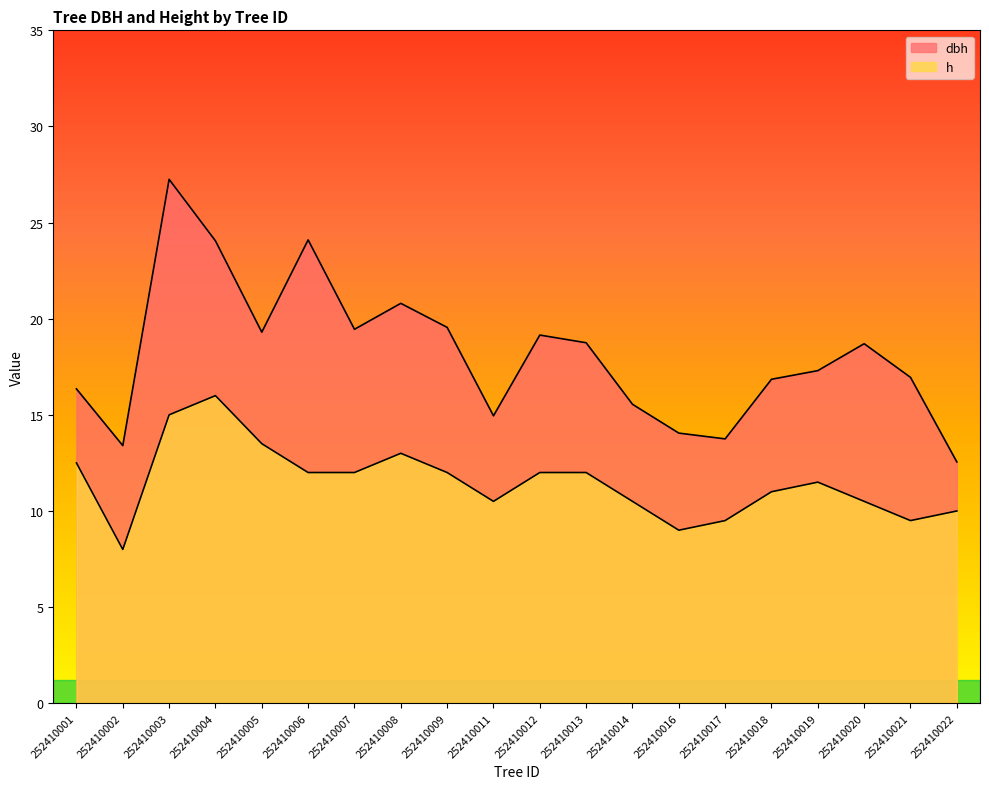

How many data points in dbh are above 18?

10